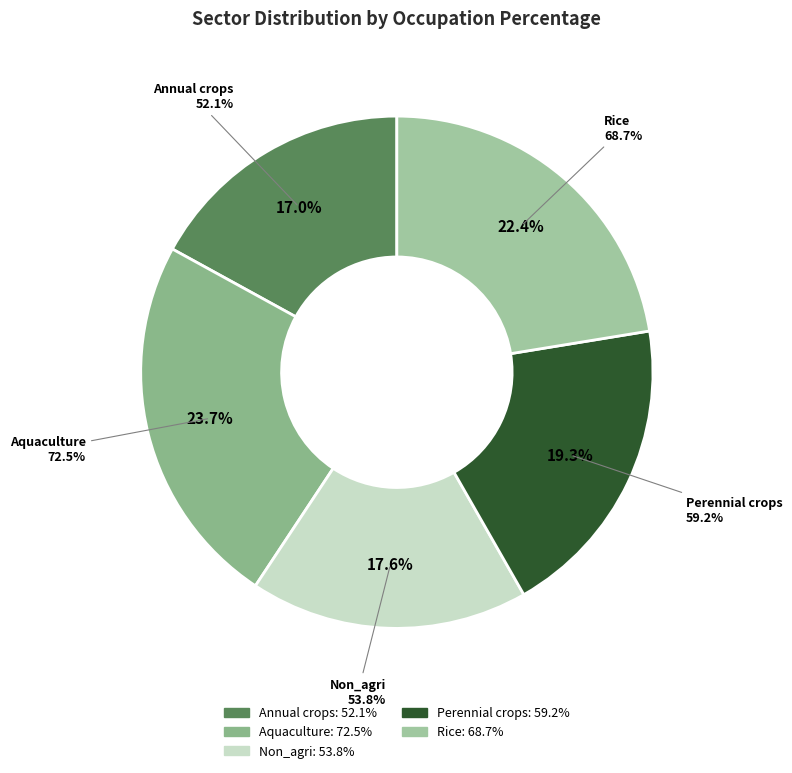

What is the total percentage of Rice and Perennial crops?

41.7%